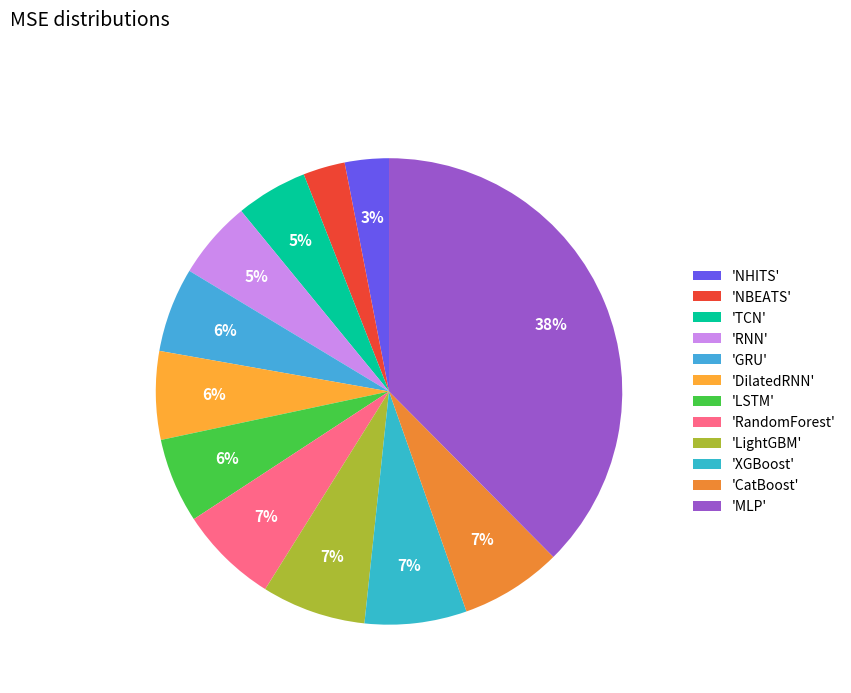

To the nearest percent, what is the difference between the largest and smallest slice percentages?

35%